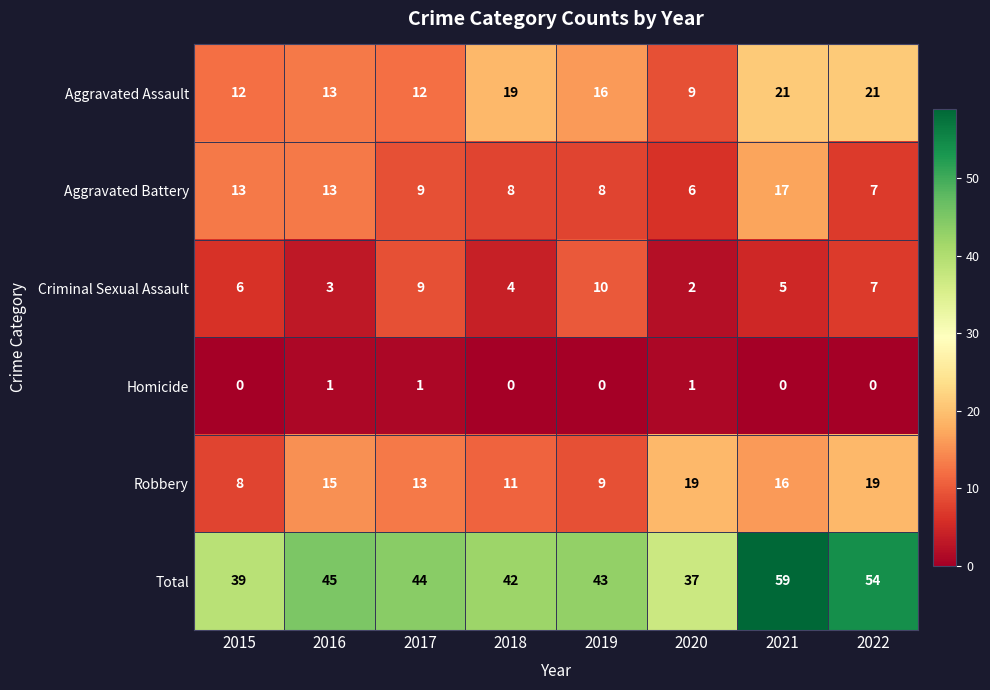

Read the Aggravated Assault value at 2017, to the nearest 10.

10